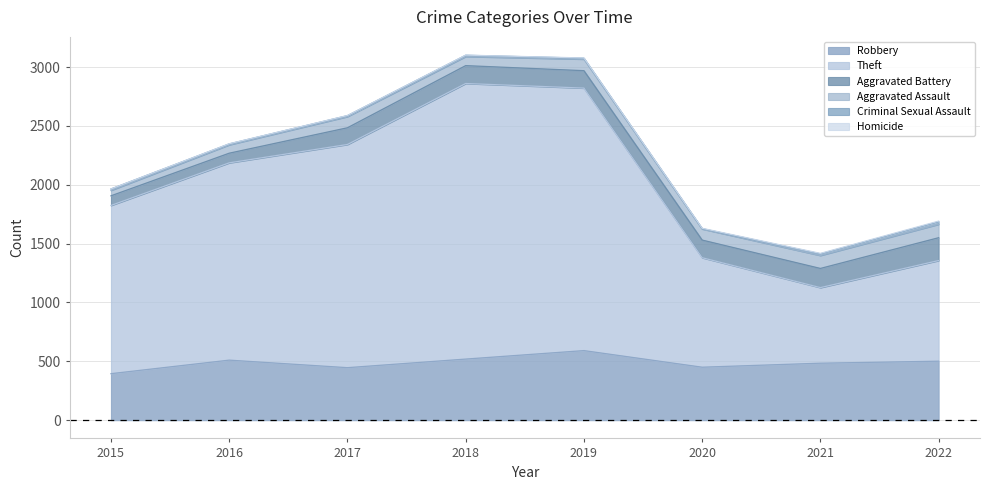

What is the difference between the maximum and minimum values in the Homicide series?

5